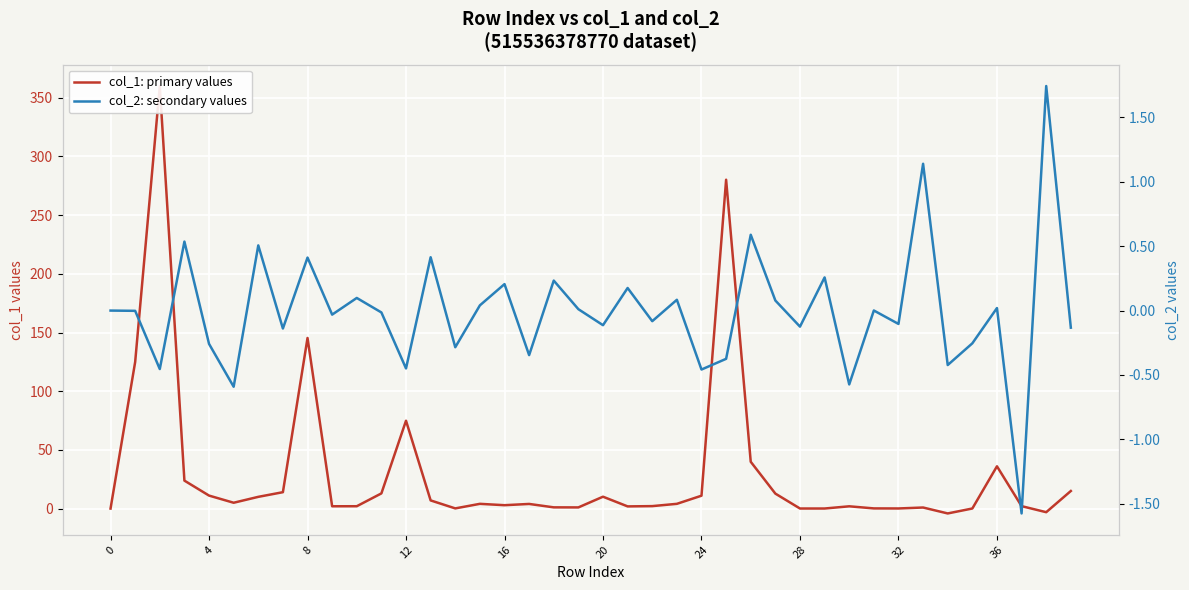

Which series ends up on top after the final intersection of col_1: primary values and col_2: secondary values?

col_1: primary values